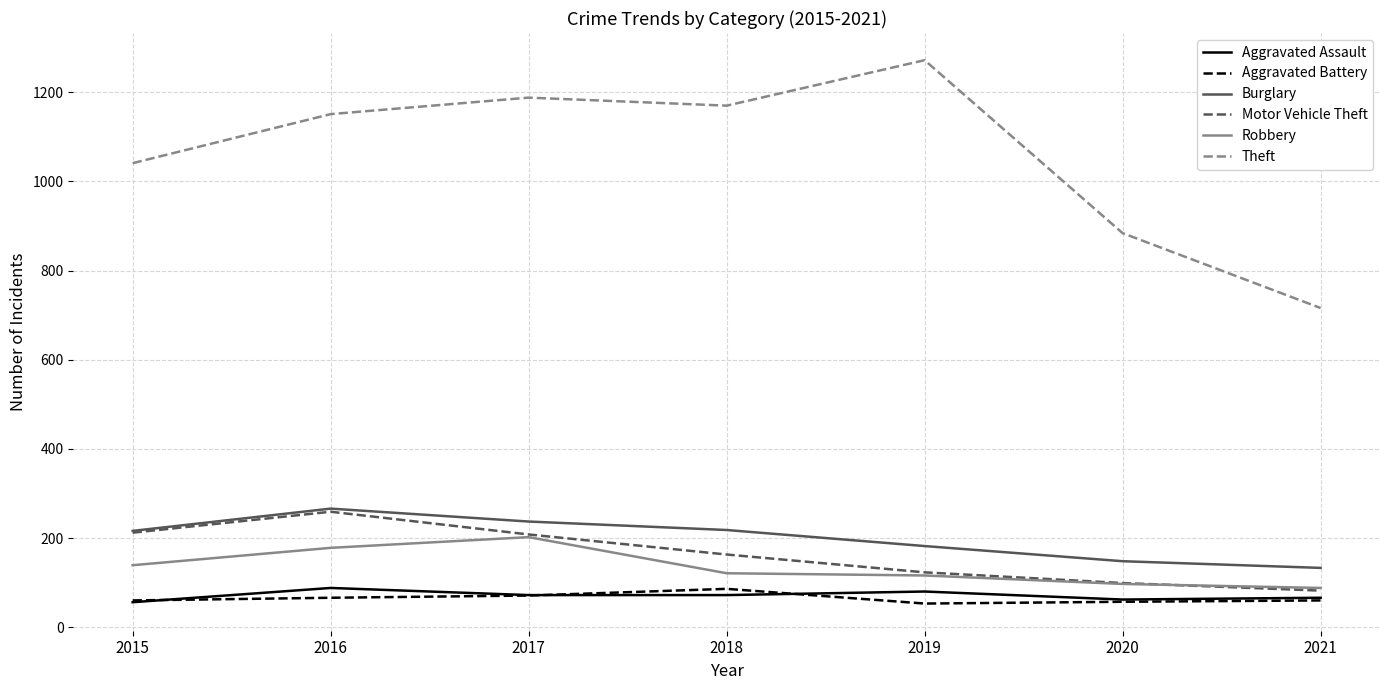

At how many categories does at least one series exceed 200?

7